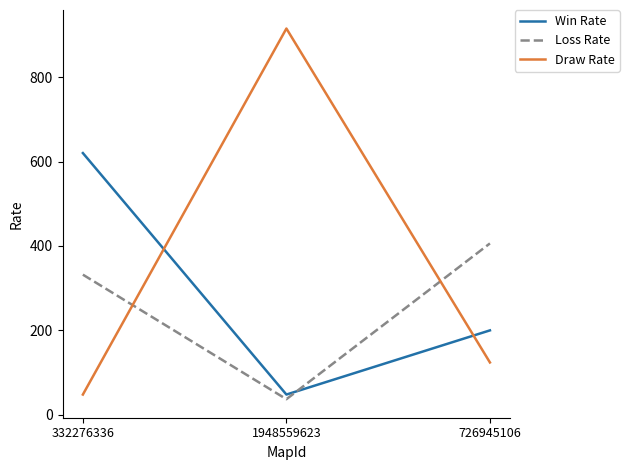

Which series has the largest total across all categories?

Draw Rate